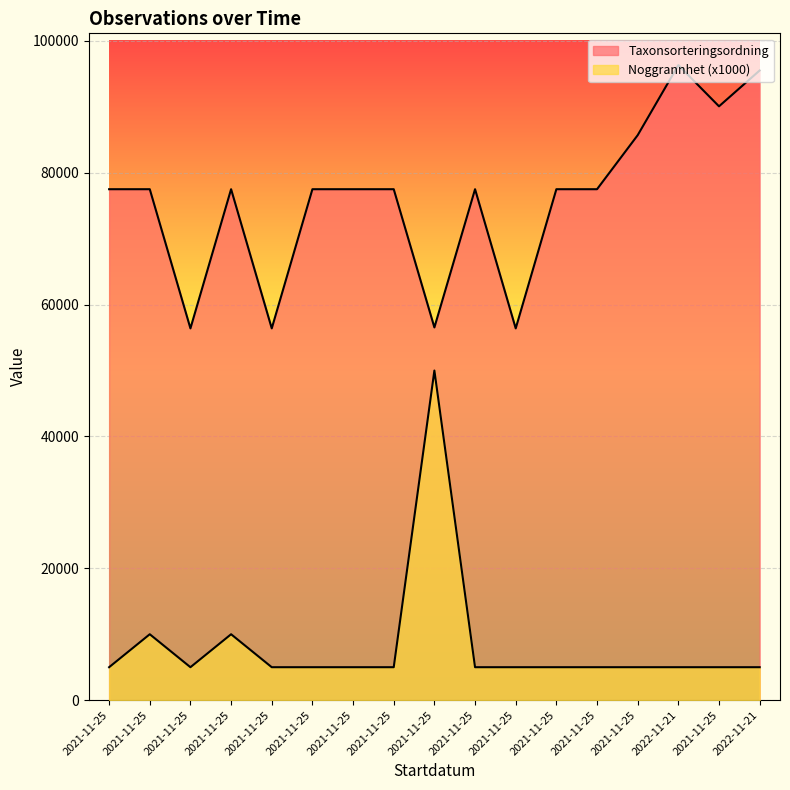

Is the value of Taxonsorteringsordning at 2022-11-21 greater than the value of Noggrannhet at 2021-11-25?

Yes